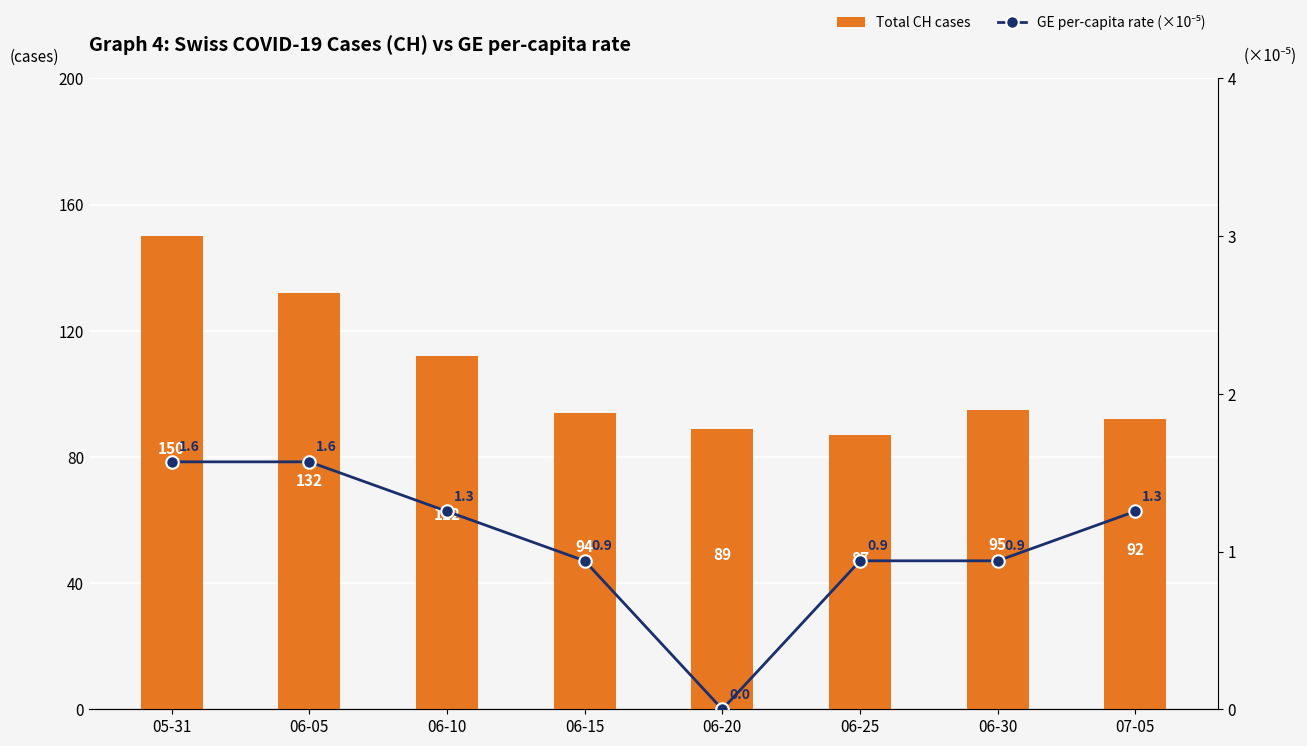

Is the value of Total CH cases at 06-20 greater than the value of GE per-capita rate (×10⁻⁵) at 06-10?

Yes